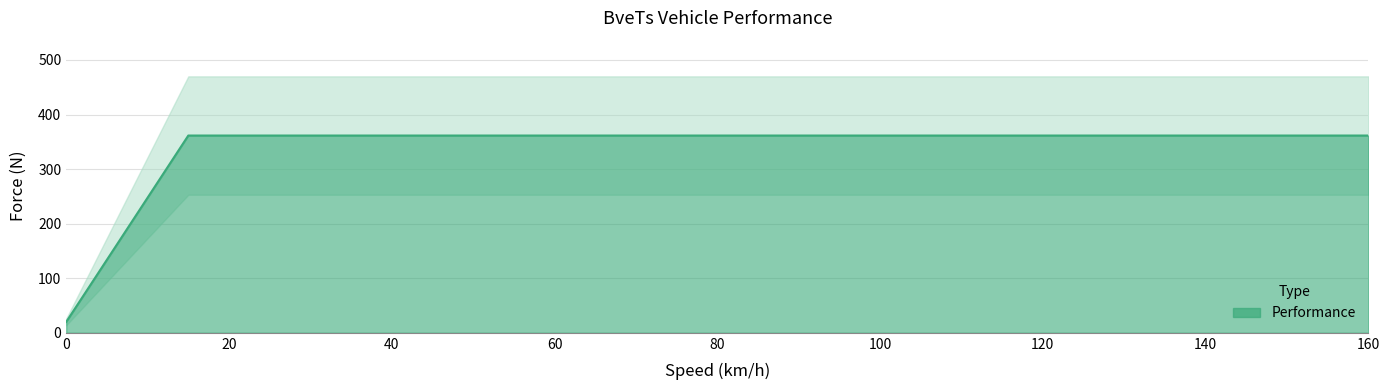

Reading right to left, transcribe all the data shown in this chart.

160=361.5	155=361.5	150=361.5	145=361.5	140=361.5	135=361.5	130=361.5	125=361.5	120=361.5	115=361.5	110=361.5	105=361.5	100=361.5	95=361.5	90=361.5	85=361.5	80=361.5	75=361.5	70=361.5	65=361.5	60=361.5	55=361.5	50=361.5	45=361.5	40=361.5	35=361.5	30=361.5	25=361.5	20=361.5	15=361.5	10=247.6	5=133.8	0=20.0